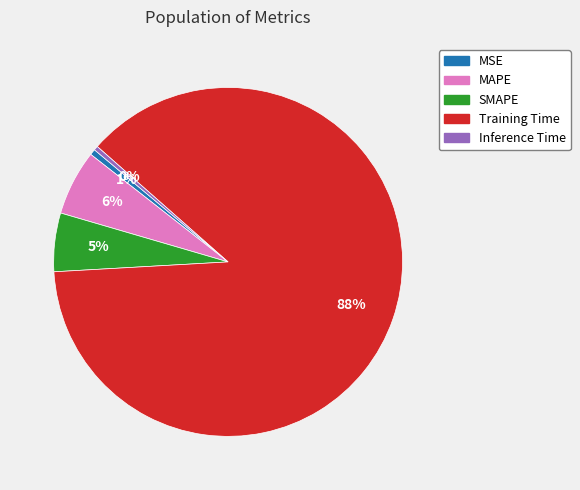

To the nearest percent, what is the average slice percentage?

20%